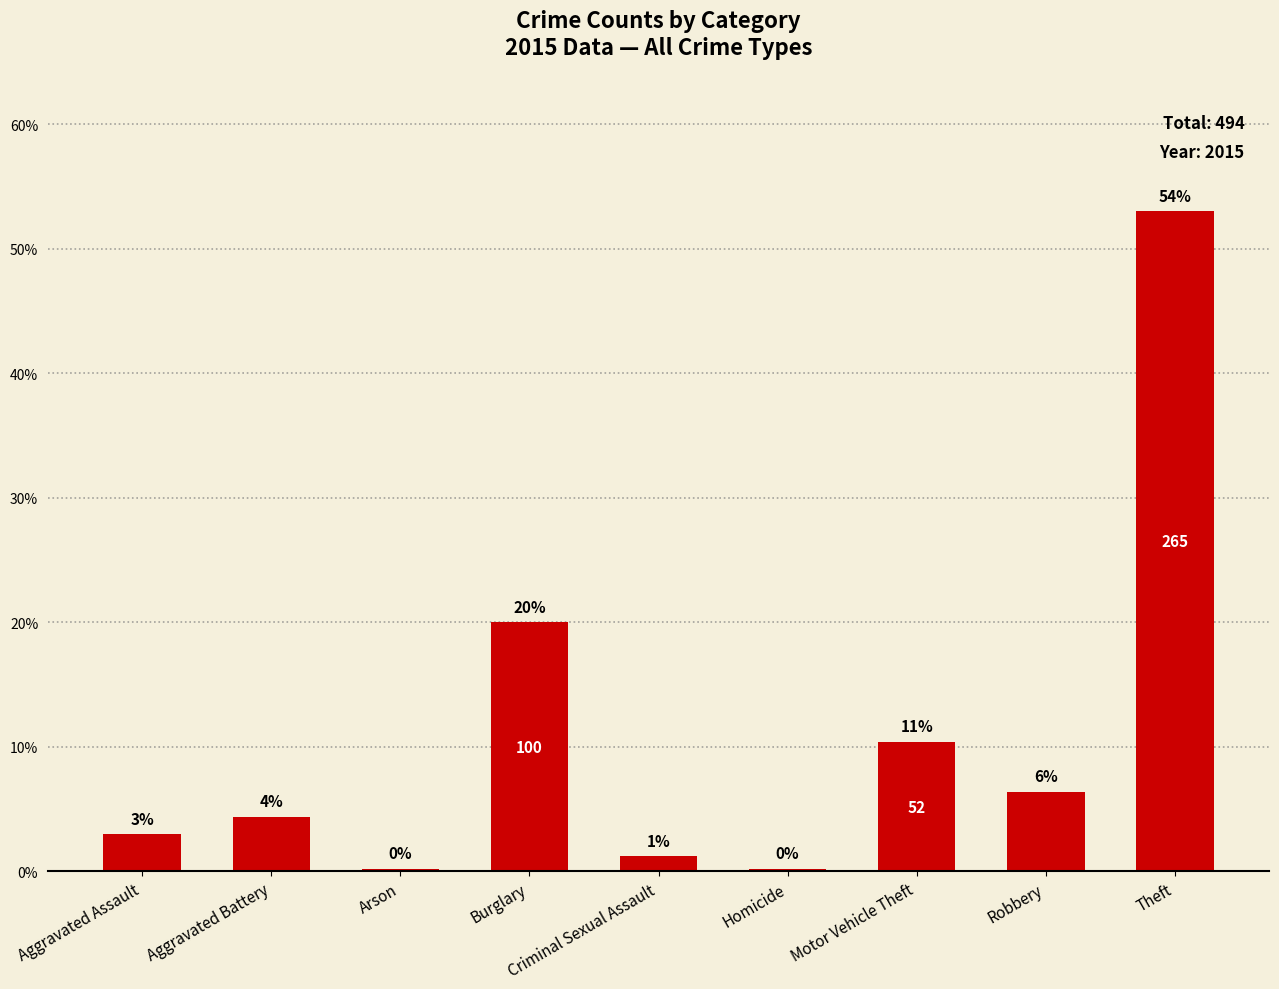

Does the chart contain any negative values?

No